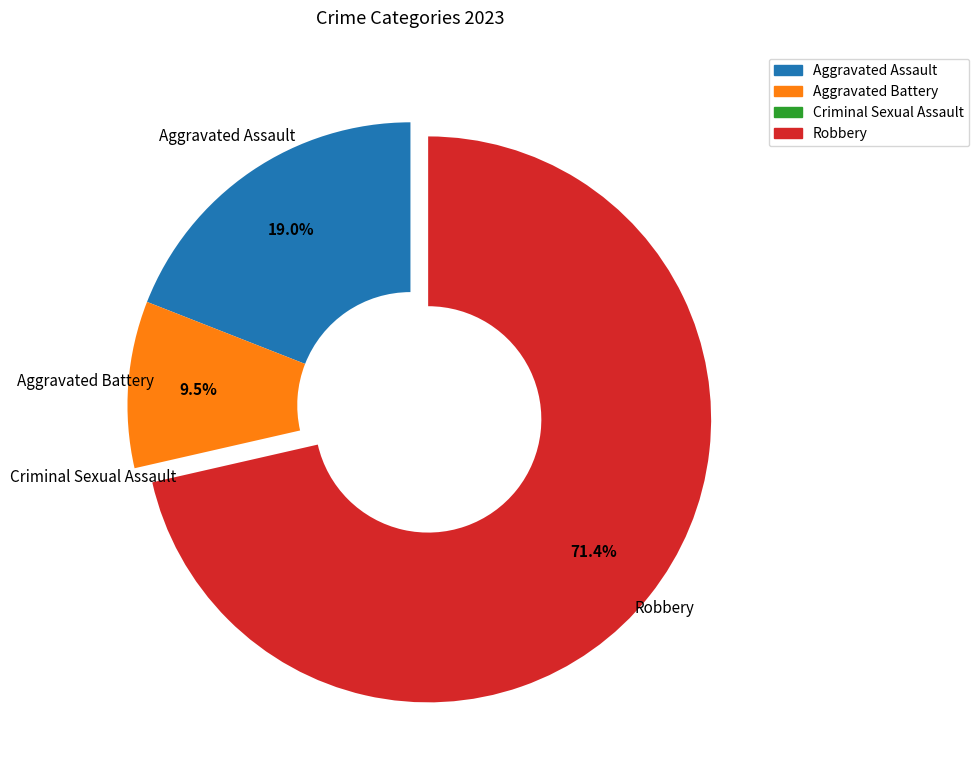

Does any single category account for the majority?

Yes